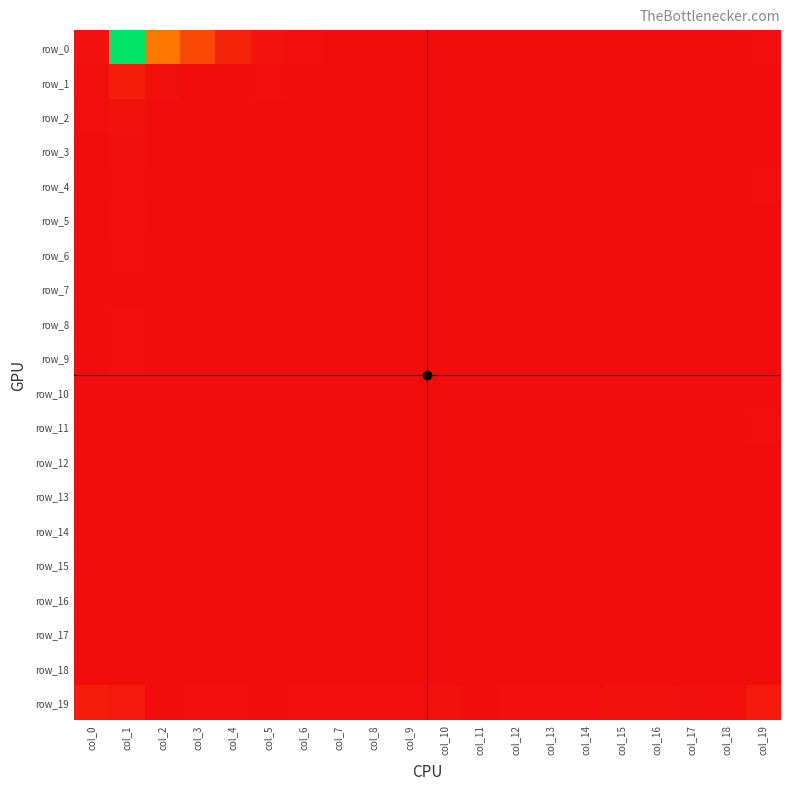

Reading right to left, transcribe all the data shown in this chart.

row_0: col_19=5	col_18=1	col_17=0	col_16=0	col_15=1	col_14=1	col_13=0	col_12=0	col_11=0	col_10=0	col_9=1	col_8=2	col_7=2	col_6=8	col_5=21	col_4=54	col_3=139	col_2=248	col_1=876	col_0=12
row_1: col_19=0	col_18=0	col_17=0	col_16=0	col_15=0	col_14=0	col_13=0	col_12=0	col_11=0	col_10=0	col_9=0	col_8=0	col_7=0	col_6=0	col_5=6	col_4=2	col_3=1	col_2=9	col_1=43	col_0=7
row_2: col_19=3	col_18=0	col_17=0	col_16=0	col_15=0	col_14=0	col_13=2	col_12=0	col_11=0	col_10=0	col_9=0	col_8=1	col_7=0	col_6=0	col_5=0	col_4=0	col_3=0	col_2=0	col_1=14	col_0=6
row_3: col_19=2	col_18=0	col_17=0	col_16=0	col_15=0	col_14=0	col_13=0	col_12=0	col_11=1	col_10=0	col_9=0	col_8=0	col_7=0	col_6=0	col_5=0	col_4=0	col_3=0	col_2=0	col_1=9	col_0=1
row_4: col_19=4	col_18=1	col_17=0	col_16=0	col_15=0	col_14=0	col_13=0	col_12=0	col_11=0	col_10=1	col_9=0	col_8=0	col_7=0	col_6=0	col_5=0	col_4=0	col_3=0	col_2=0	col_1=5	col_0=0
row_5: col_19=1	col_18=0	col_17=1	col_16=0	col_15=2	col_14=0	col_13=0	col_12=0	col_11=0	col_10=0	col_9=0	col_8=0	col_7=0	col_6=0	col_5=0	col_4=1	col_3=0	col_2=0	col_1=8	col_0=3
row_6: col_19=3	col_18=0	col_17=0	col_16=0	col_15=0	col_14=1	col_13=0	col_12=0	col_11=1	col_10=0	col_9=0	col_8=0	col_7=0	col_6=0	col_5=0	col_4=0	col_3=0	col_2=0	col_1=5	col_0=2
row_7: col_19=2	col_18=0	col_17=1	col_16=0	col_15=1	col_14=0	col_13=1	col_12=0	col_11=0	col_10=0	col_9=0	col_8=0	col_7=0	col_6=0	col_5=0	col_4=0	col_3=0	col_2=0	col_1=3	col_0=2
row_8: col_19=2	col_18=1	col_17=0	col_16=0	col_15=2	col_14=0	col_13=0	col_12=0	col_11=0	col_10=0	col_9=0	col_8=0	col_7=0	col_6=0	col_5=0	col_4=0	col_3=0	col_2=0	col_1=4	col_0=0
row_9: col_19=0	col_18=3	col_17=0	col_16=1	col_15=1	col_14=0	col_13=0	col_12=1	col_11=0	col_10=0	col_9=0	col_8=0	col_7=0	col_6=0	col_5=0	col_4=0	col_3=0	col_2=0	col_1=4	col_0=1
row_10: col_19=3	col_18=0	col_17=0	col_16=1	col_15=1	col_14=0	col_13=0	col_12=0	col_11=0	col_10=0	col_9=0	col_8=0	col_7=0	col_6=0	col_5=0	col_4=0	col_3=0	col_2=0	col_1=1	col_0=0
row_11: col_19=4	col_18=1	col_17=1	col_16=0	col_15=0	col_14=0	col_13=0	col_12=0	col_11=0	col_10=0	col_9=0	col_8=0	col_7=1	col_6=0	col_5=0	col_4=0	col_3=0	col_2=0	col_1=3	col_0=0
row_12: col_19=0	col_18=0	col_17=0	col_16=1	col_15=0	col_14=0	col_13=0	col_12=0	col_11=0	col_10=0	col_9=0	col_8=0	col_7=0	col_6=0	col_5=0	col_4=0	col_3=0	col_2=0	col_1=1	col_0=1
row_13: col_19=2	col_18=0	col_17=1	col_16=1	col_15=2	col_14=0	col_13=0	col_12=0	col_11=0	col_10=0	col_9=0	col_8=0	col_7=0	col_6=0	col_5=0	col_4=0	col_3=0	col_2=0	col_1=2	col_0=0
row_14: col_19=3	col_18=2	col_17=0	col_16=0	col_15=2	col_14=0	col_13=0	col_12=0	col_11=0	col_10=0	col_9=0	col_8=0	col_7=0	col_6=0	col_5=0	col_4=0	col_3=0	col_2=0	col_1=1	col_0=0
row_15: col_19=2	col_18=0	col_17=2	col_16=1	col_15=1	col_14=0	col_13=0	col_12=0	col_11=0	col_10=0	col_9=0	col_8=0	col_7=0	col_6=0	col_5=1	col_4=0	col_3=0	col_2=0	col_1=0	col_0=1
row_16: col_19=1	col_18=2	col_17=0	col_16=0	col_15=0	col_14=0	col_13=0	col_12=0	col_11=0	col_10=0	col_9=0	col_8=0	col_7=0	col_6=0	col_5=0	col_4=0	col_3=0	col_2=0	col_1=3	col_0=0
row_17: col_19=0	col_18=0	col_17=0	col_16=2	col_15=2	col_14=0	col_13=0	col_12=0	col_11=0	col_10=0	col_9=0	col_8=0	col_7=0	col_6=0	col_5=0	col_4=0	col_3=0	col_2=0	col_1=3	col_0=0
row_18: col_19=1	col_18=1	col_17=1	col_16=2	col_15=0	col_14=0	col_13=0	col_12=0	col_11=0	col_10=0	col_9=0	col_8=0	col_7=0	col_6=0	col_5=0	col_4=0	col_3=0	col_2=0	col_1=2	col_0=0
row_19: col_19=33	col_18=8	col_17=10	col_16=14	col_15=15	col_14=5	col_13=6	col_12=7	col_11=3	col_10=14	col_9=4	col_8=6	col_7=6	col_6=4	col_5=1	col_4=5	col_3=4	col_2=1	col_1=33	col_0=40